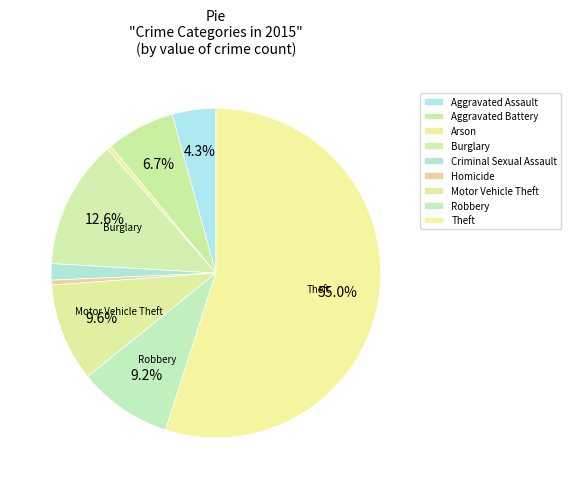

Is it true that Arson is 1% of the pie?

False